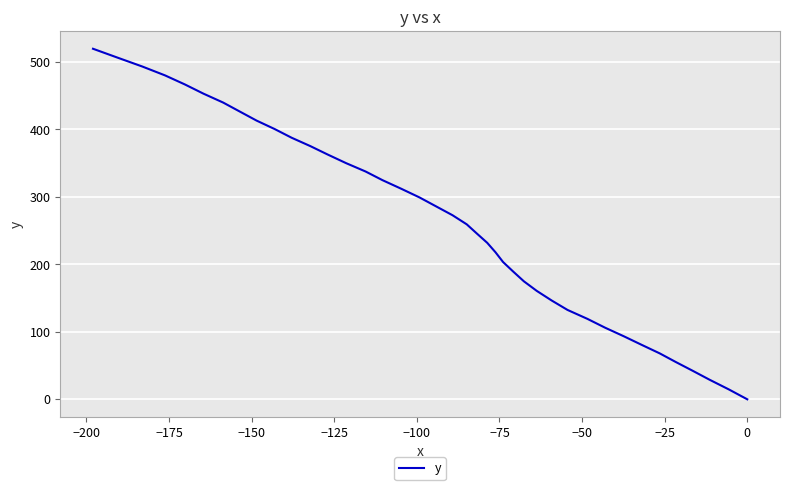

How many lines are shown in the chart?

1